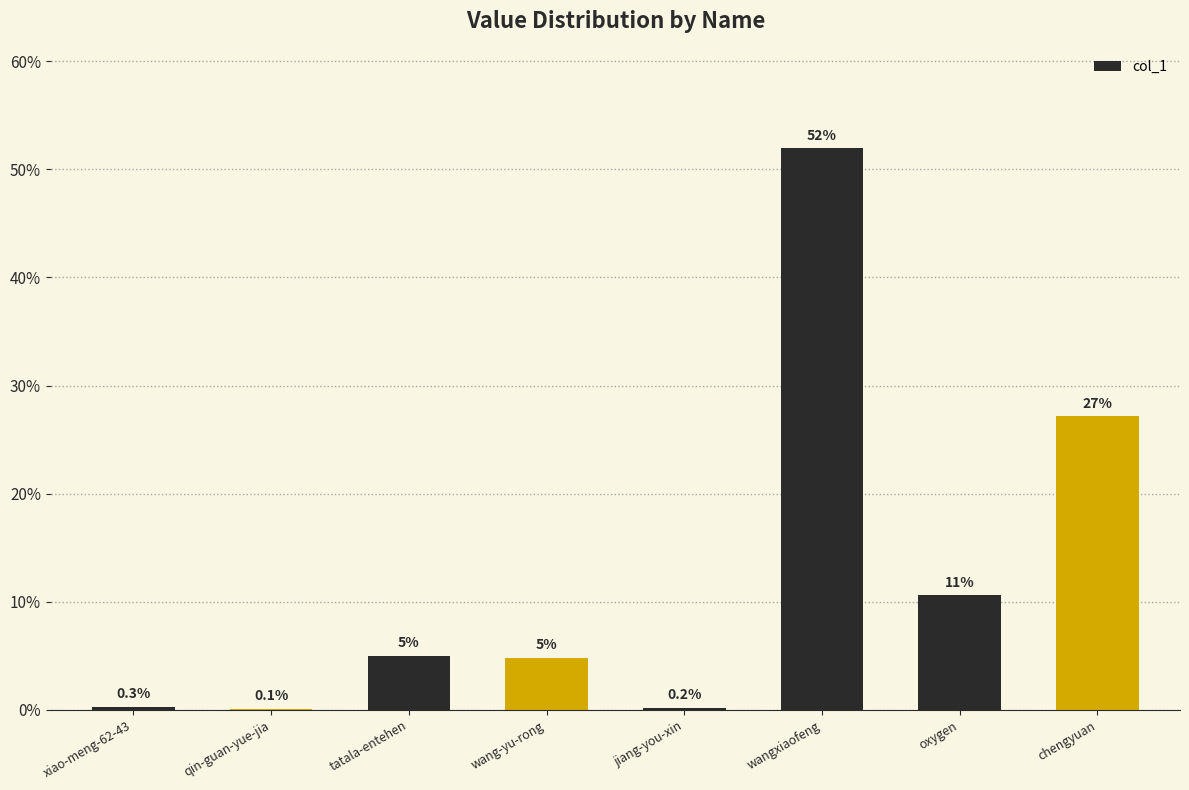

Are the bars horizontal?

No